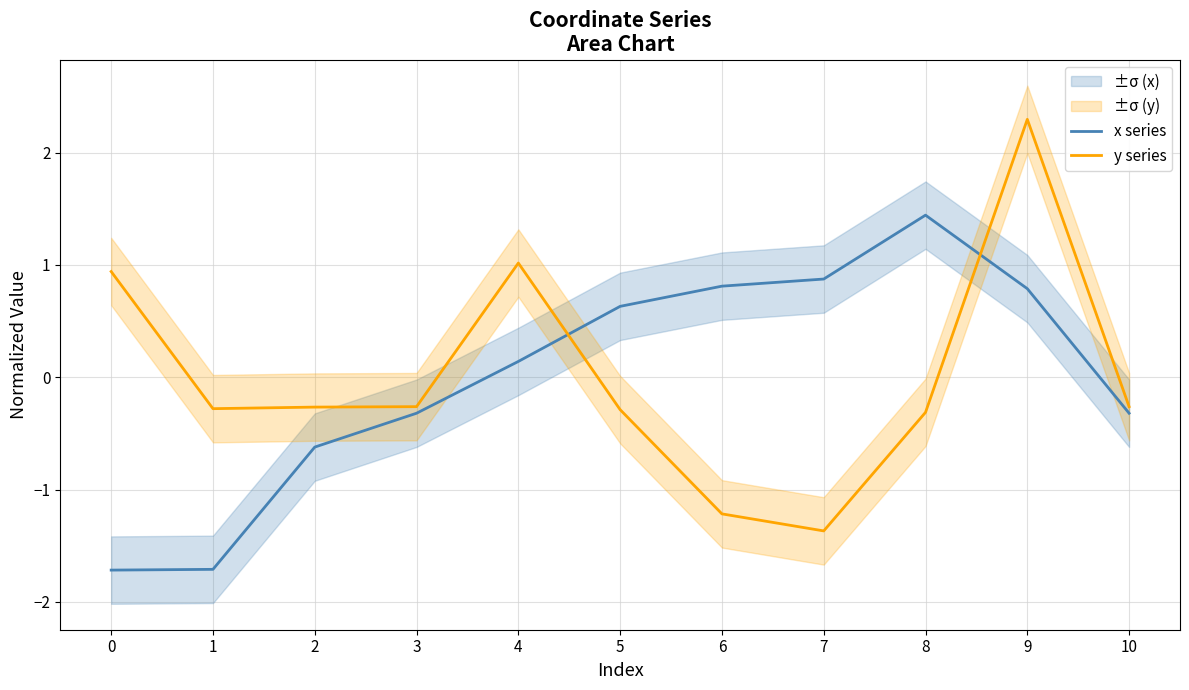

Is the value of x series at 4 greater than the value of y series at 8?

Yes